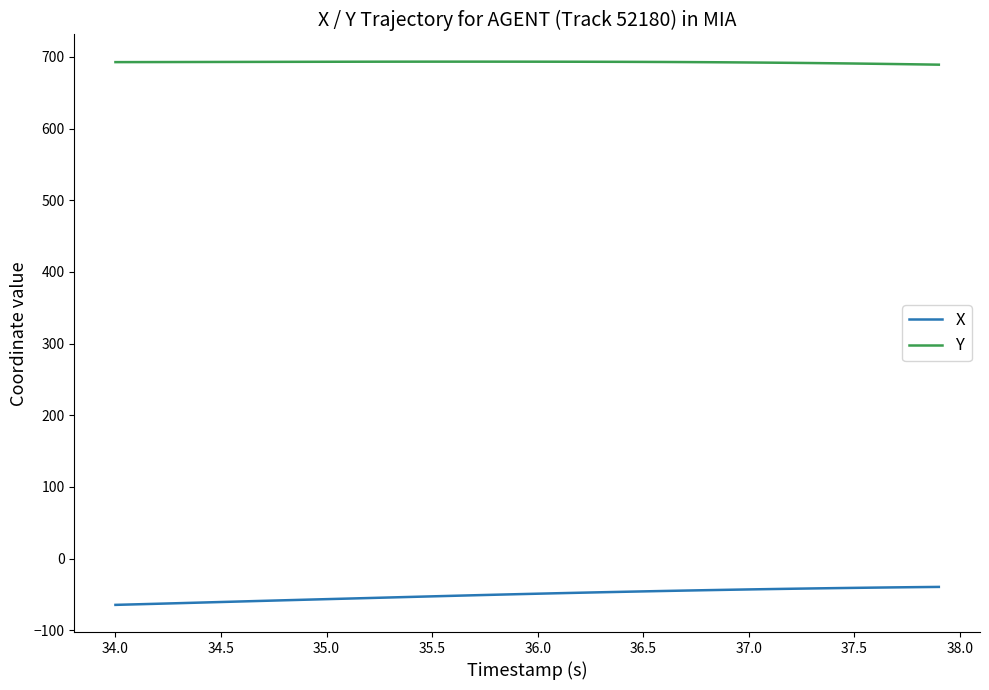

True or false: X and Y cross at least once.

False